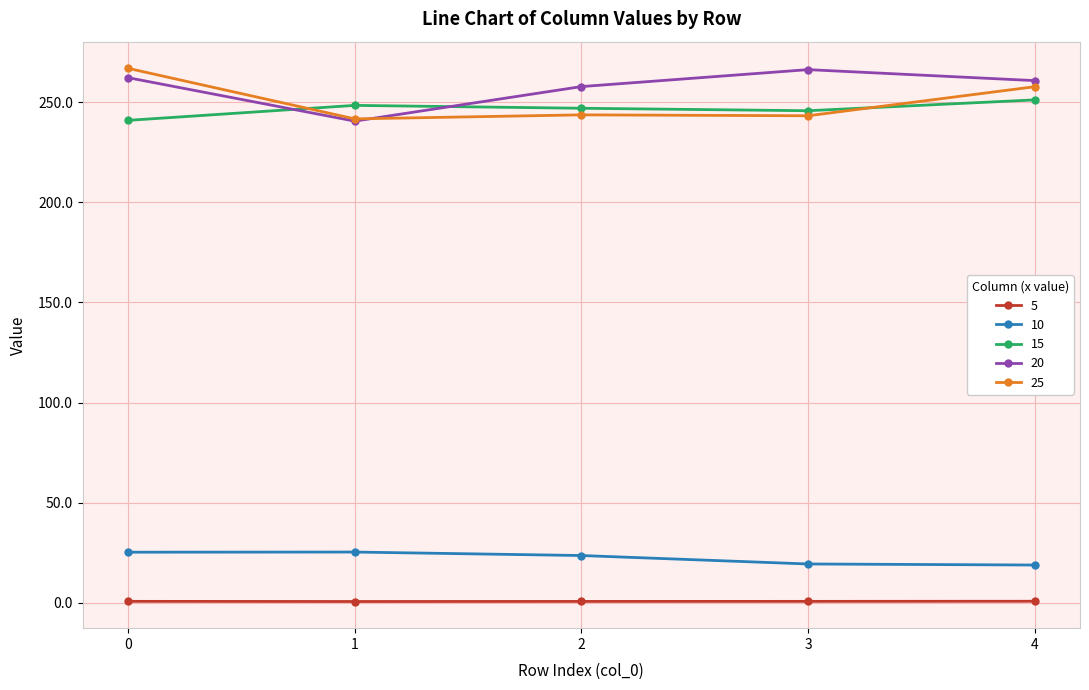

Is the value of 25 at 2 greater than the value of 5 at 4?

Yes